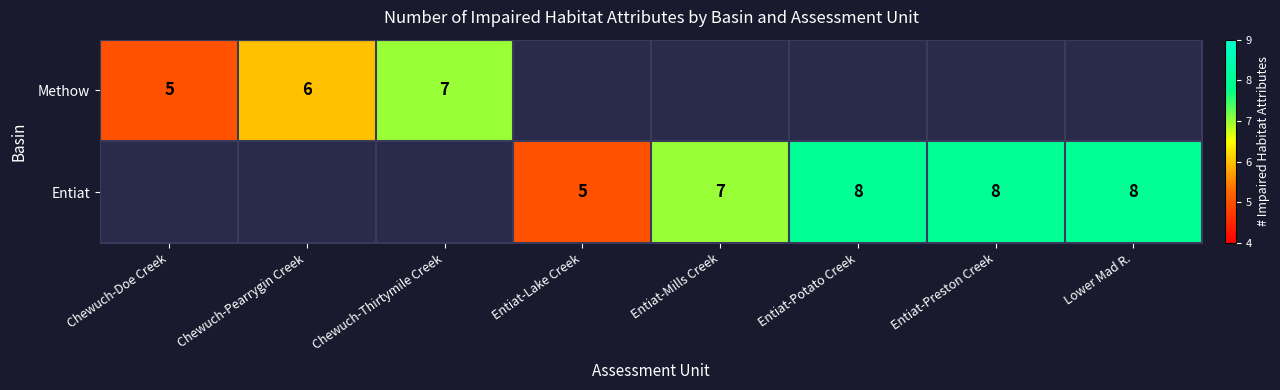

Is it true that Entiat equals 13.3 at Entiat-Preston Creek?

False